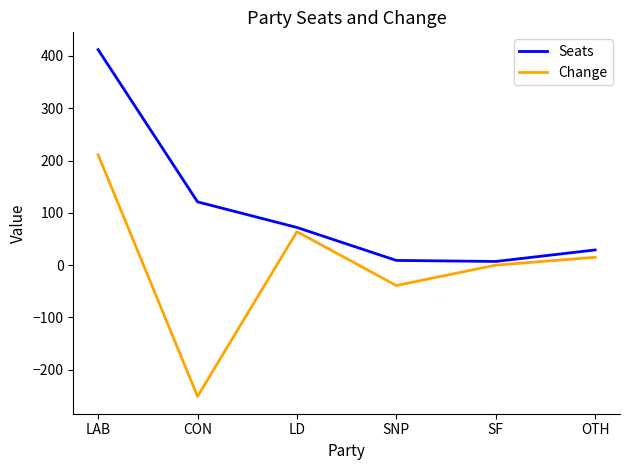

The value of Change at SNP is -39. True or false?

True